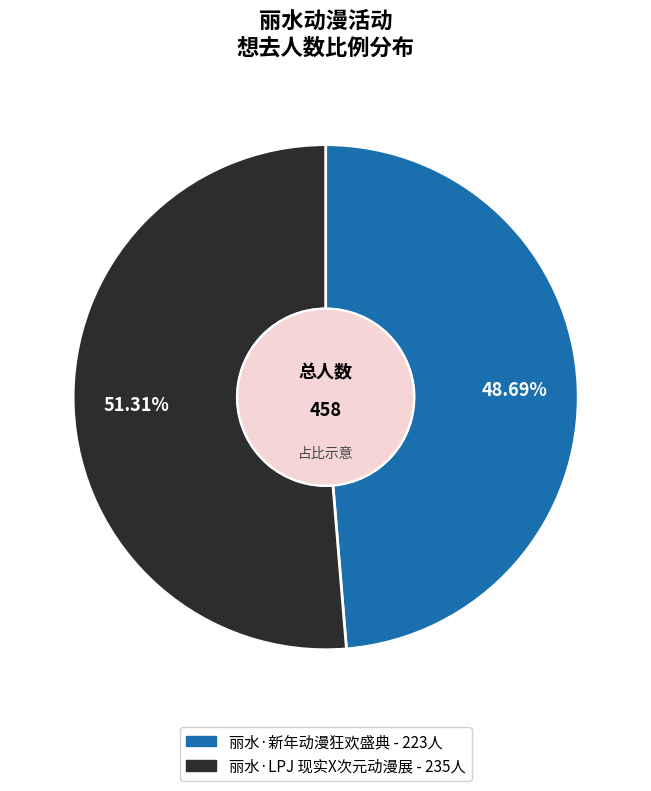

How many slices are in this pie chart?

2